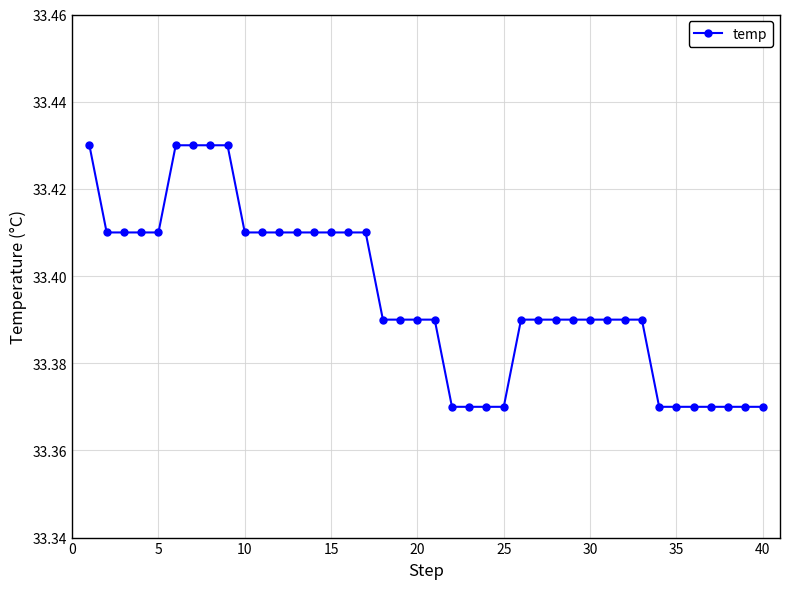

What is the sum of all values?

1335.8